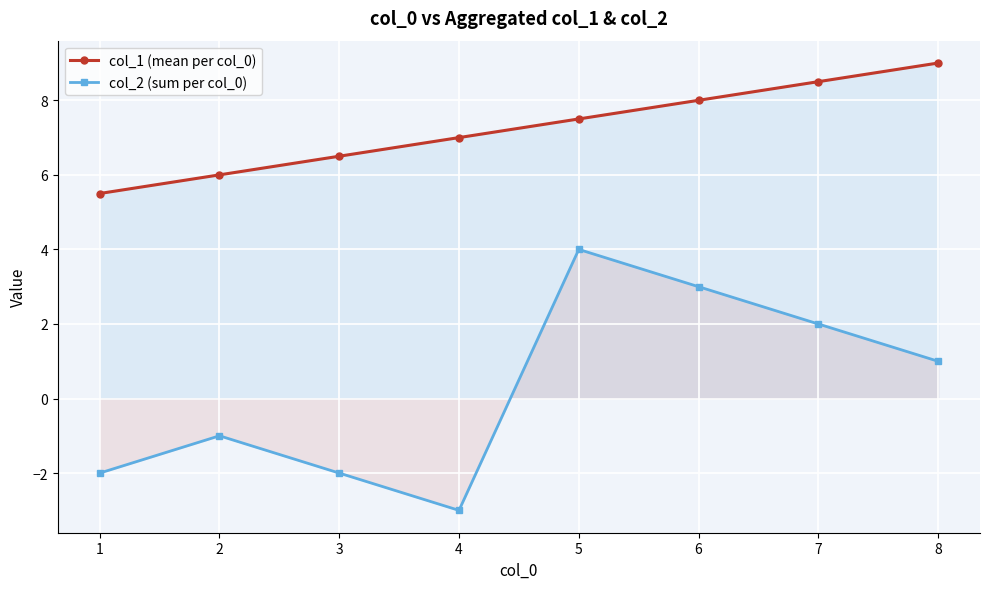

What is the total value across all series at 5?

11.5